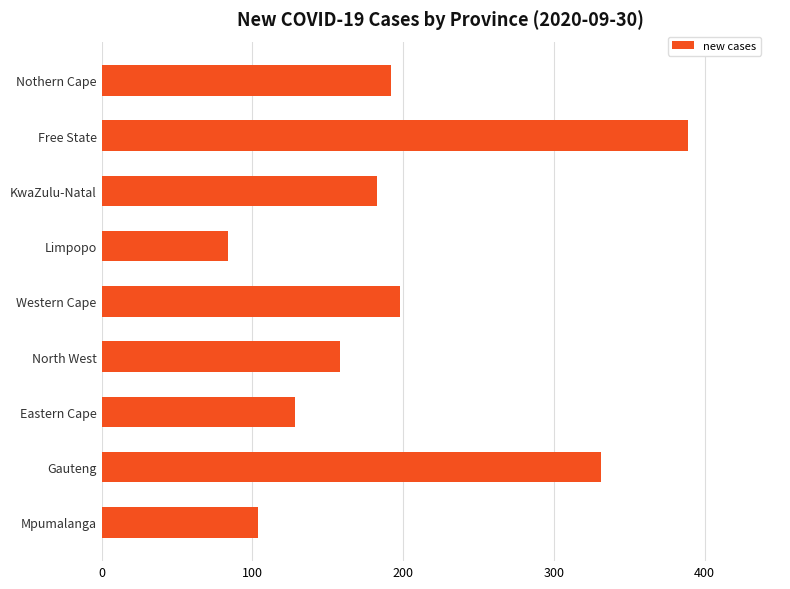

At which category does the chart reach its peak across all series?

Free State